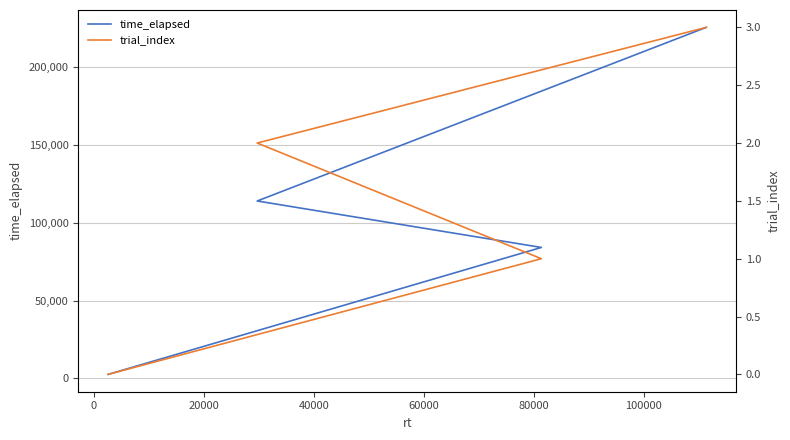

True or false: trial_index and time_elapsed intersect in this chart.

False